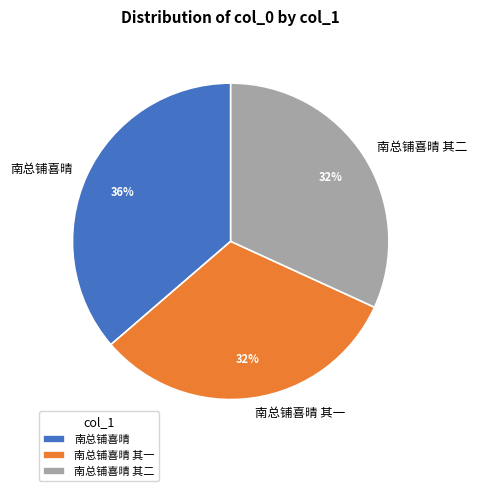

Count the number of slices in the pie.

3